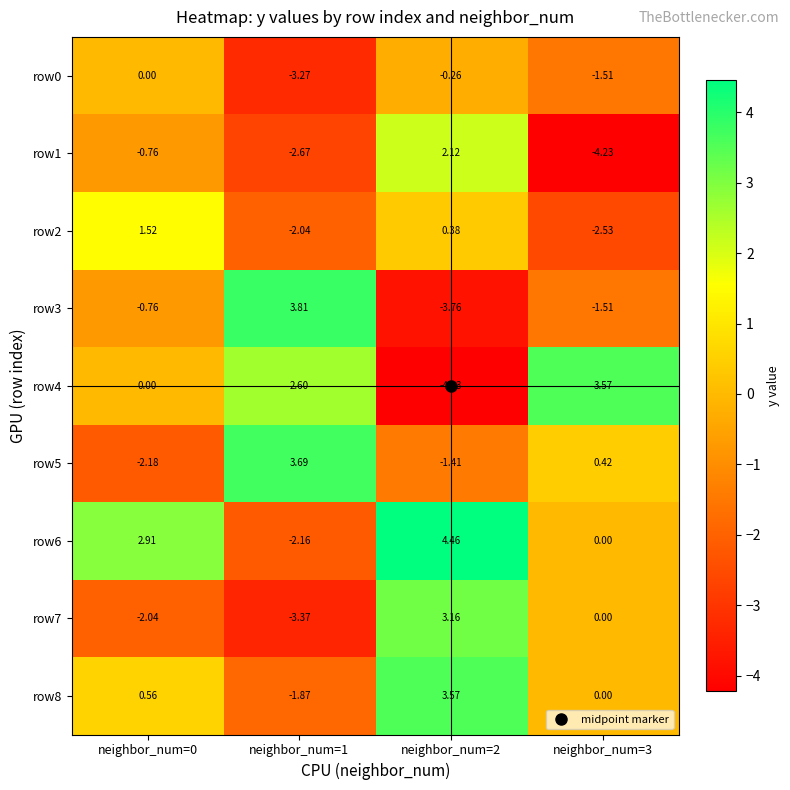

What is the total value across all series at neighbor_num=0?

-0.8